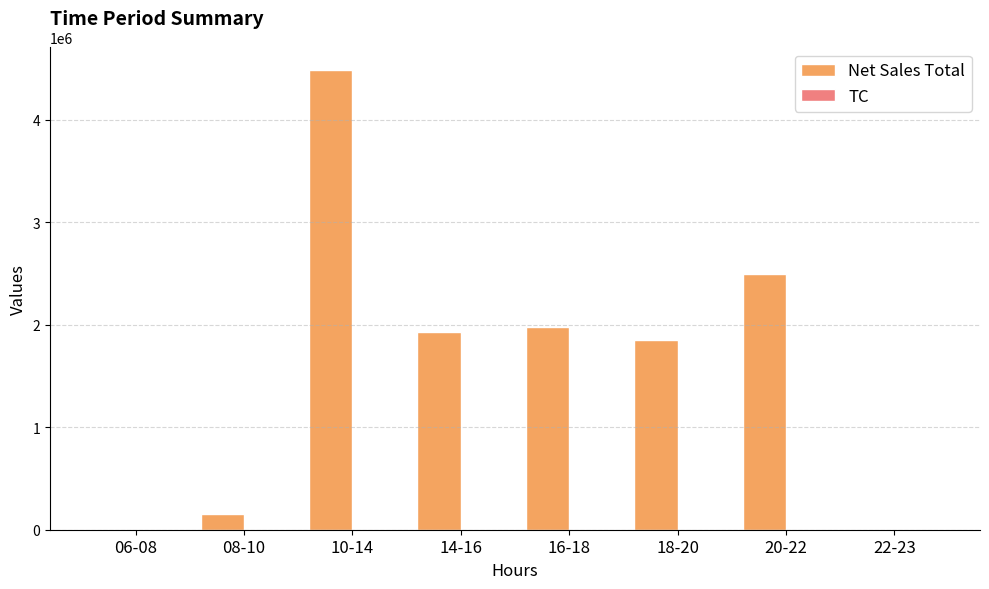

Between 10-14 and 16-18, which series saw the biggest shift?

Net Sales Total